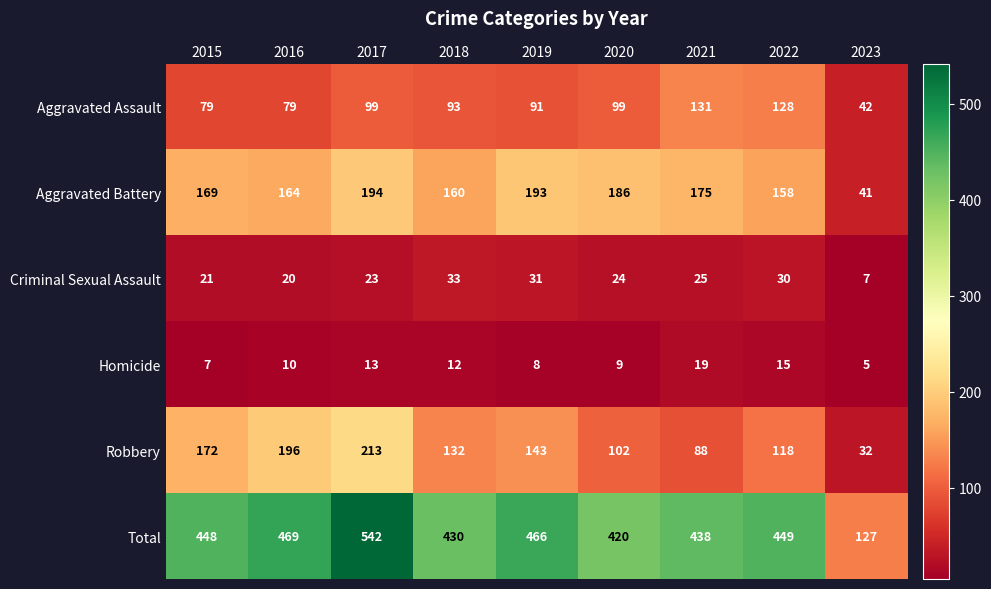

How many distinct data groups are displayed?

6